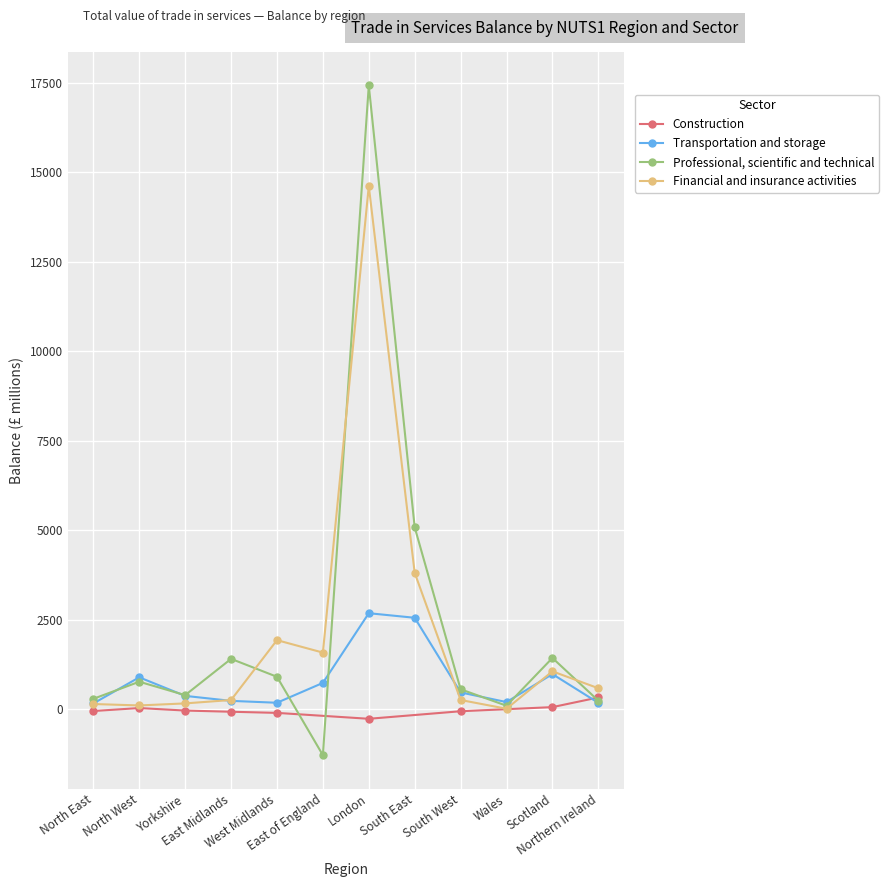

True or false: Financial and insurance activities has more than 0 interior local peaks.

True